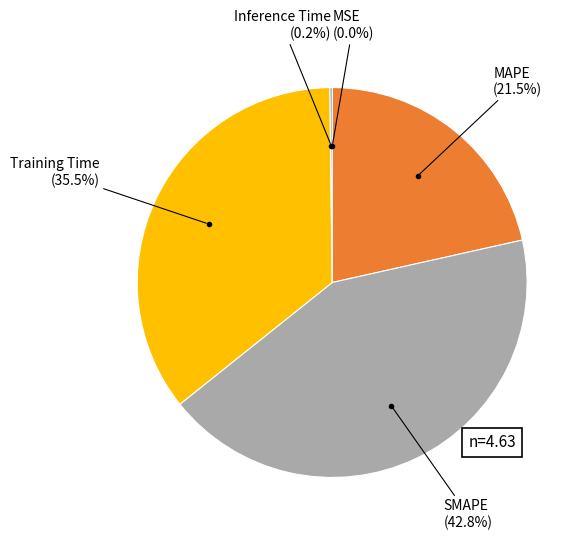

Is there a majority slice in this chart?

No